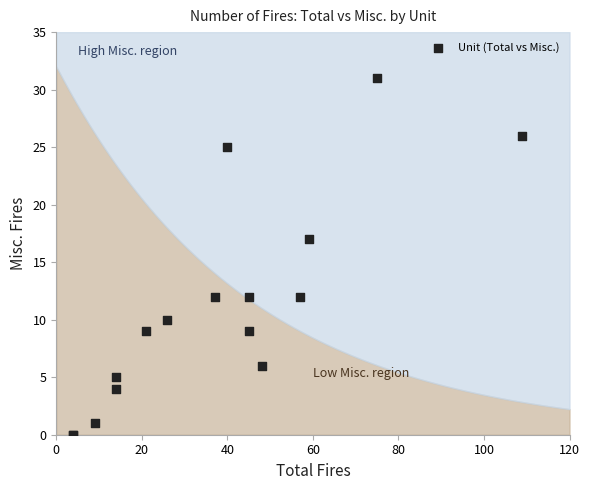

What Y value in the scatter plot is closest to 15?

17